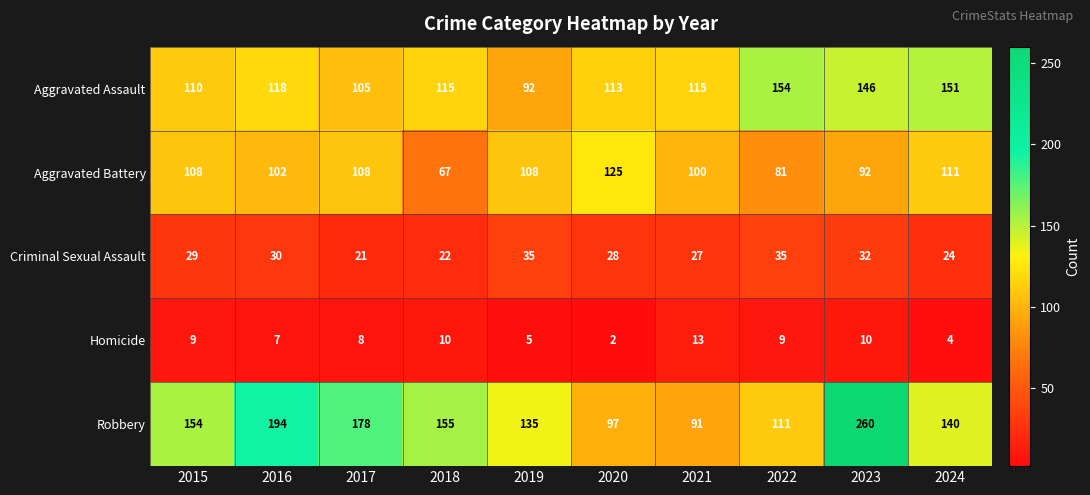

List the series in order of their peak value, highest first.

Robbery, Aggravated Assault, Aggravated Battery, Criminal Sexual Assault, Homicide